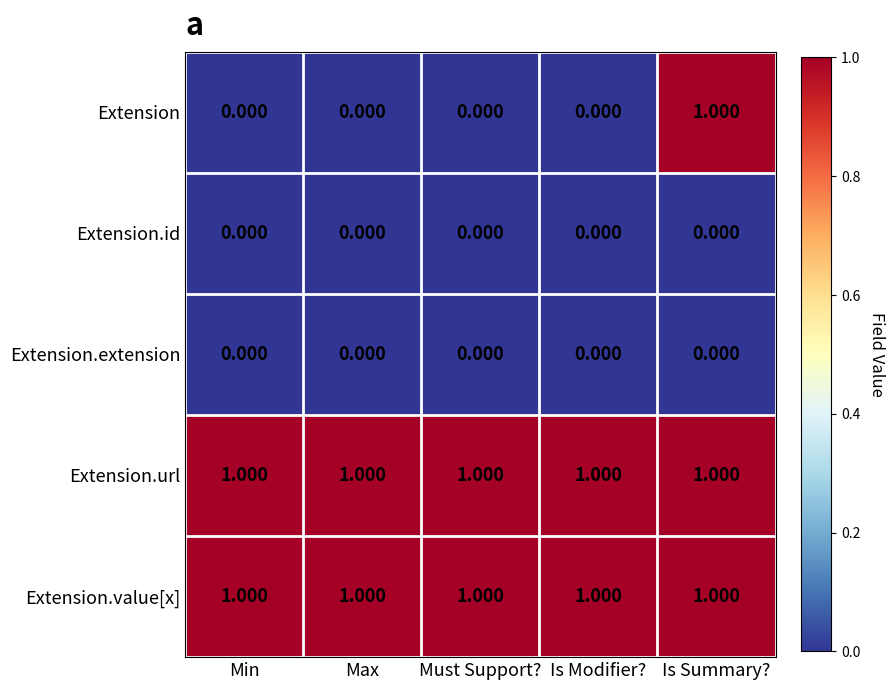

At which category is the sum across all series the highest?

Is Summary?